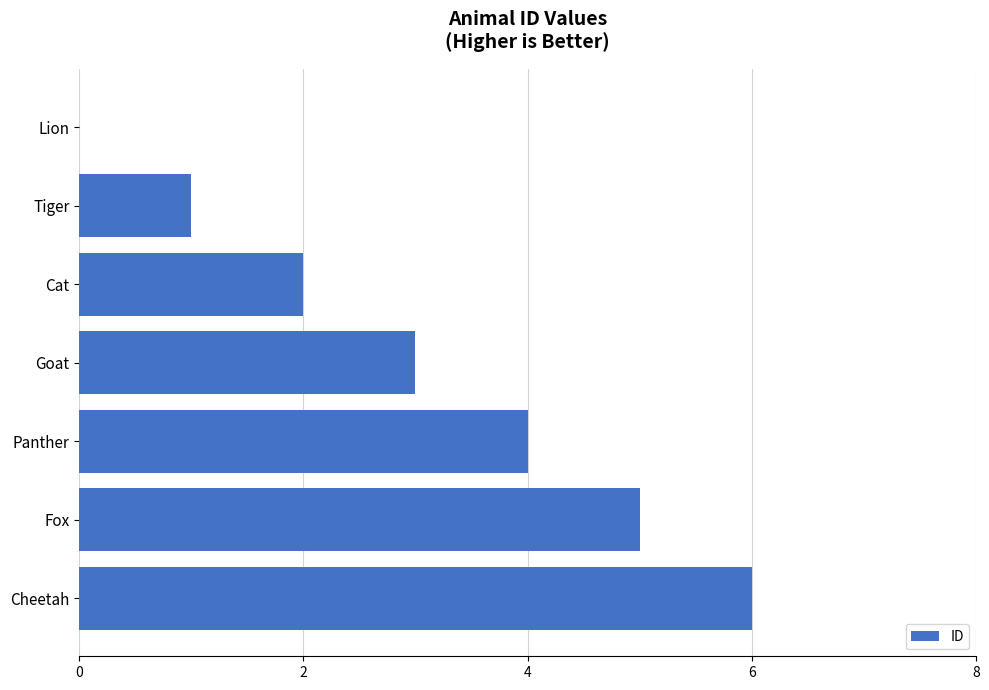

What is the sum of all values?

21